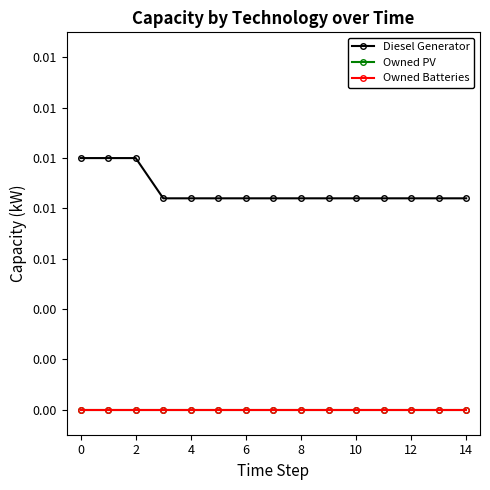

Is this an area chart (filled region under the line)?

No